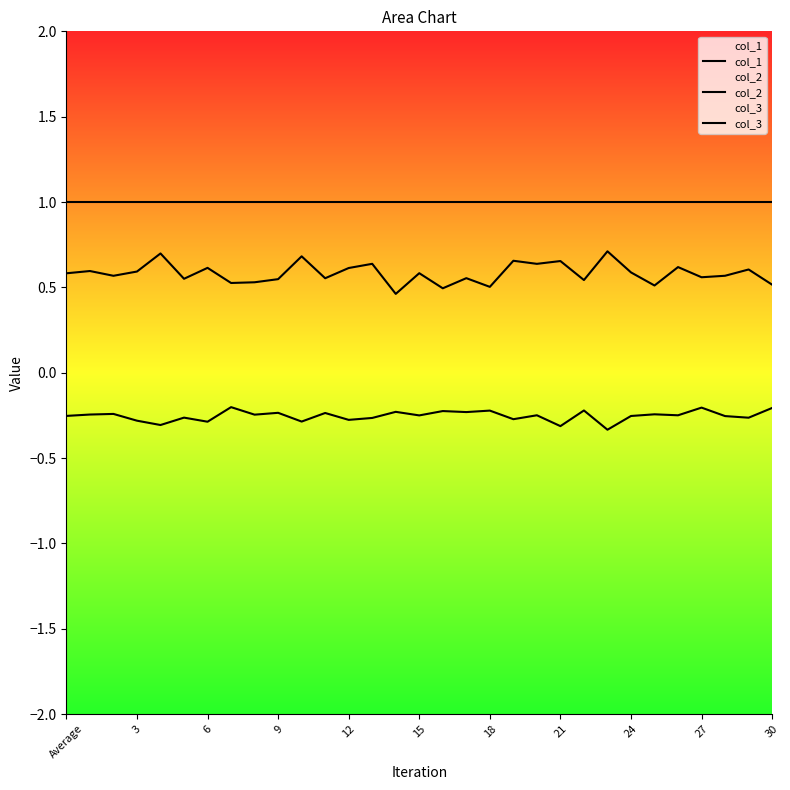

True or false: col_3 has more than 2 points higher than both neighbors.

True